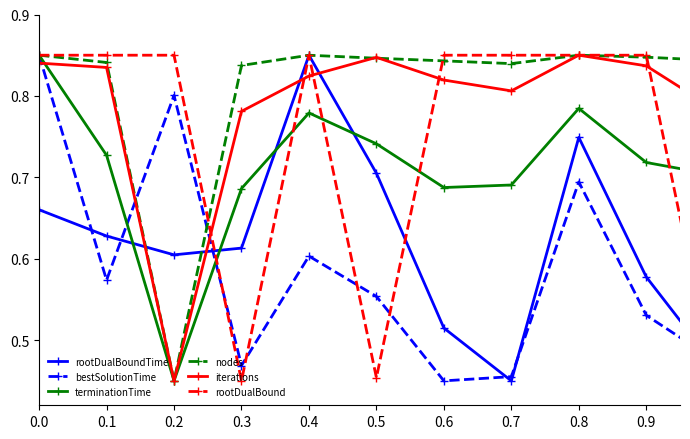

True or false: iterations has more than 1 points higher than both neighbors.

True